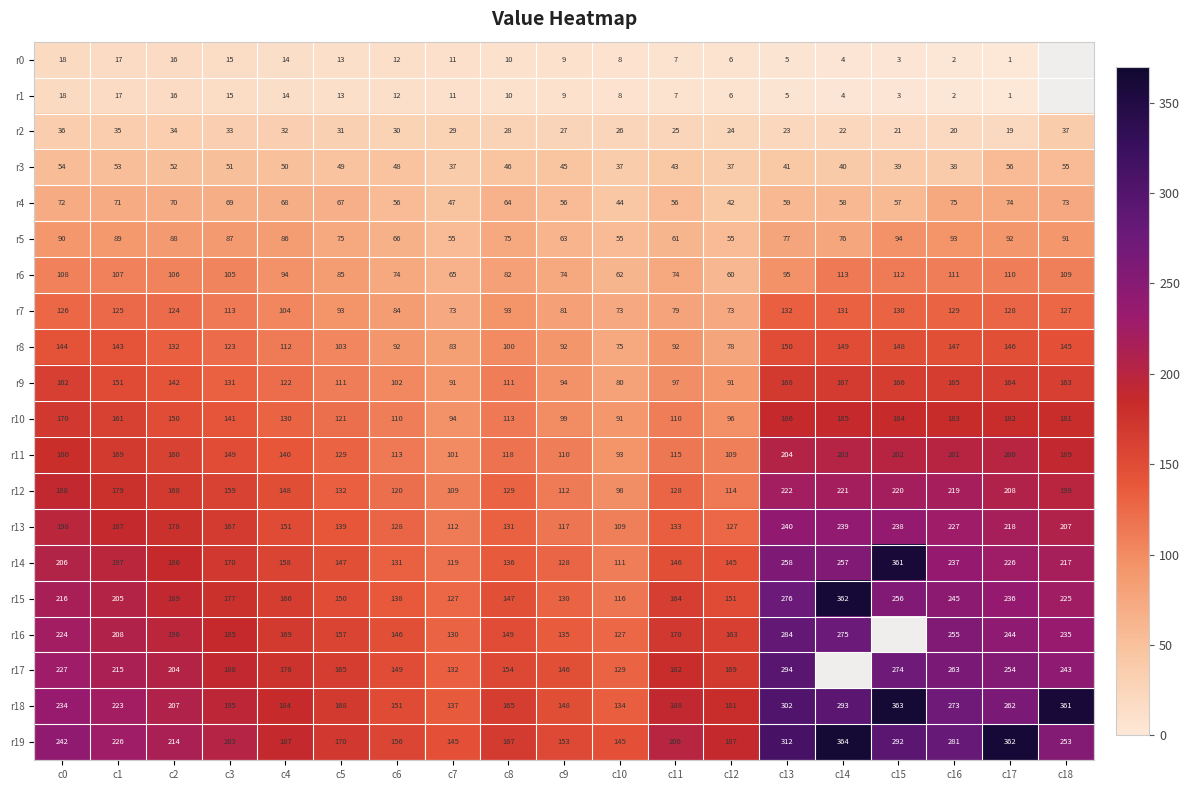

What is the minimum value for r13?

109